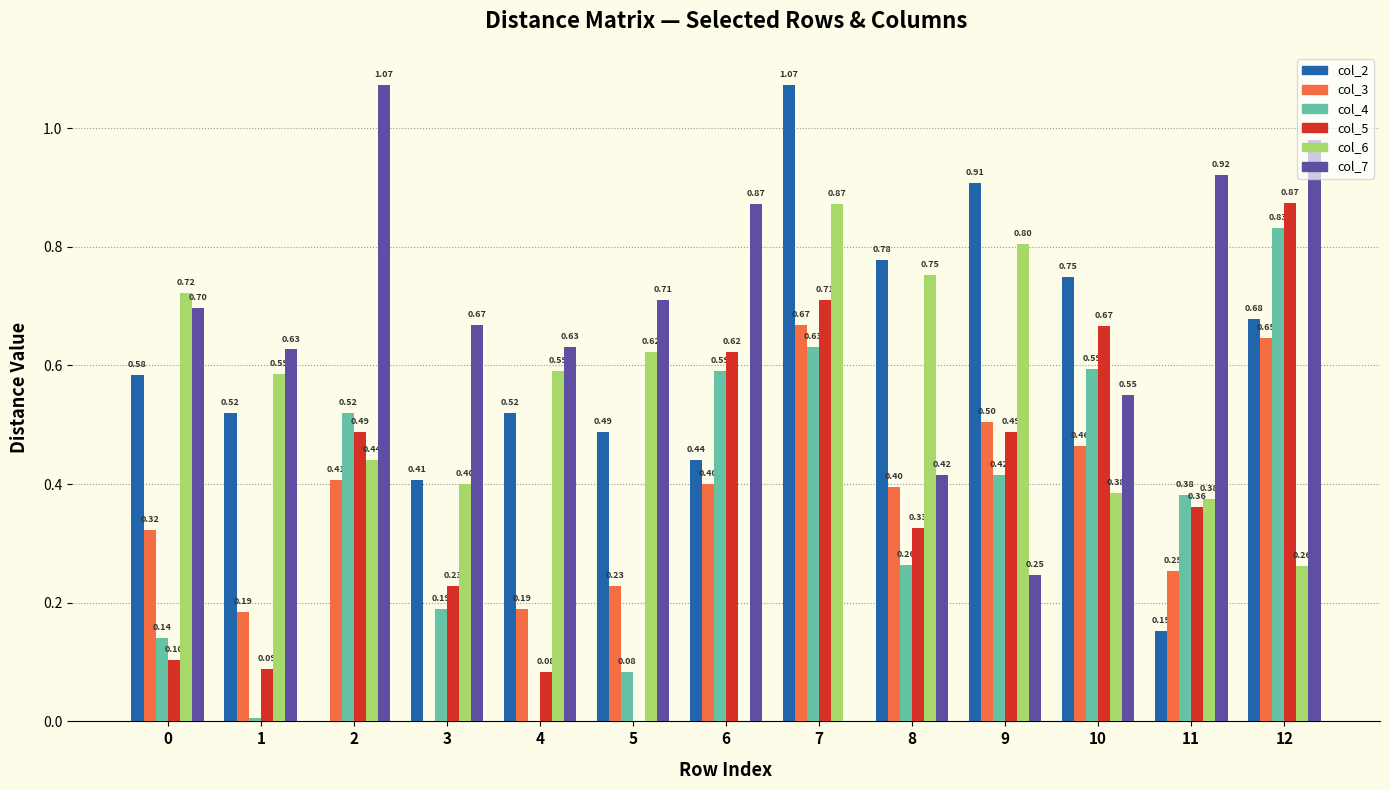

How many groups of bars are there?

13